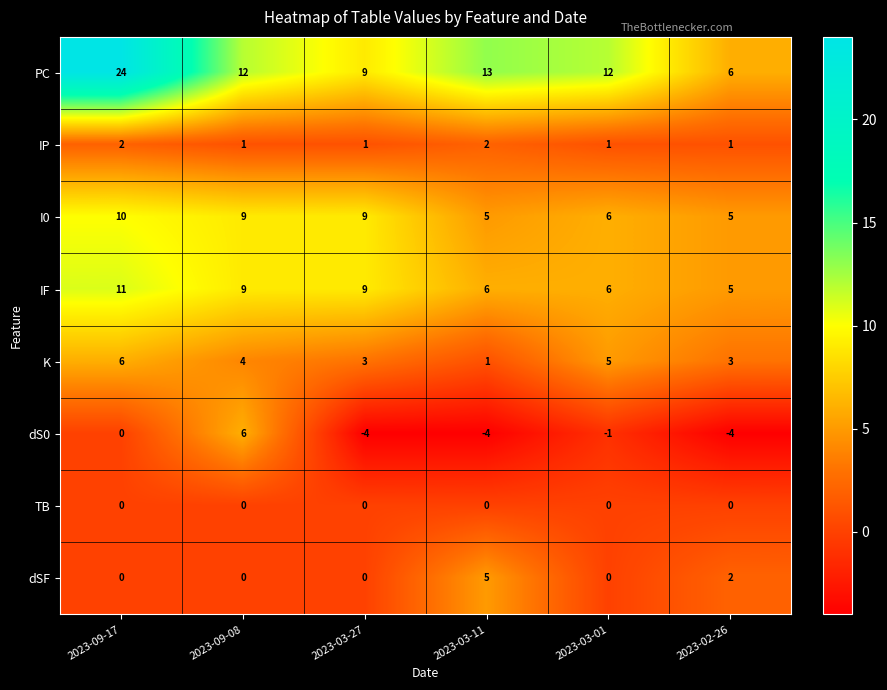

At how many categories does at least one series exceed 0?

6